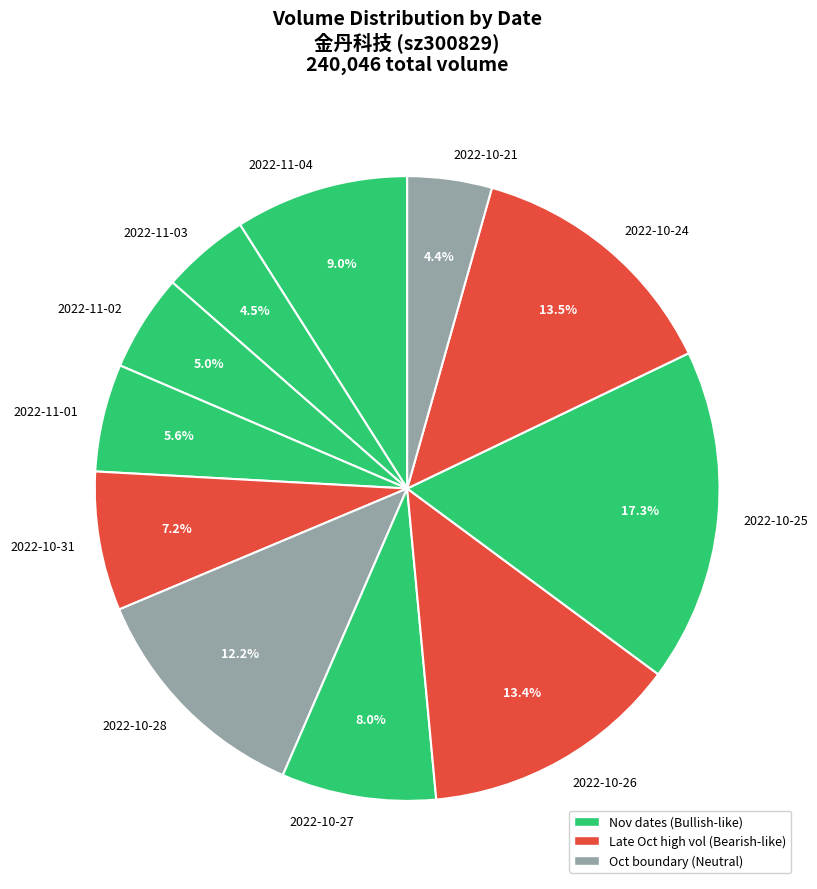

Is it true that 2022-10-25 is 3% of the pie?

False